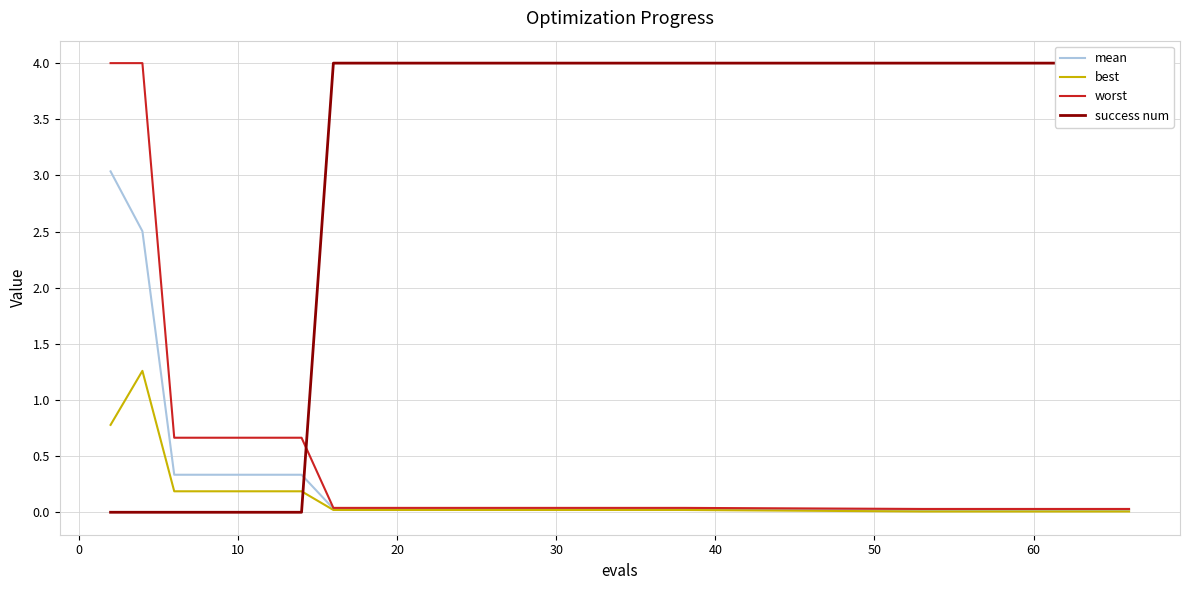

Which series ends up on top after the final intersection of best and success num?

success num